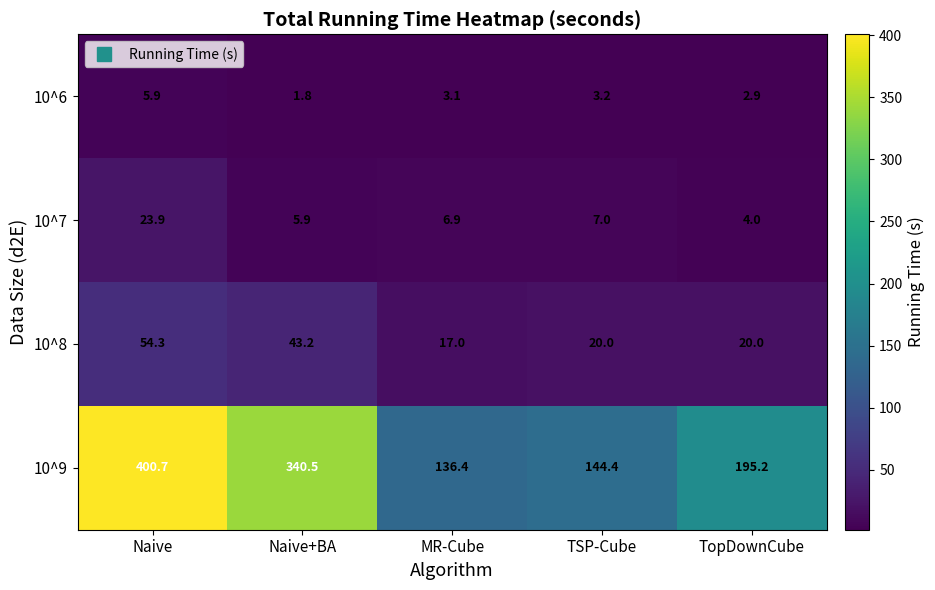

At Naive, list the series in order from largest to smallest.

10^9, 10^8, 10^7, 10^6